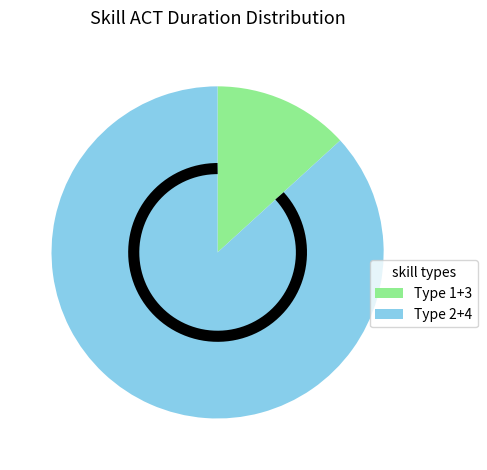

Do type_2 and type_1 together represent more than half of the pie?

No